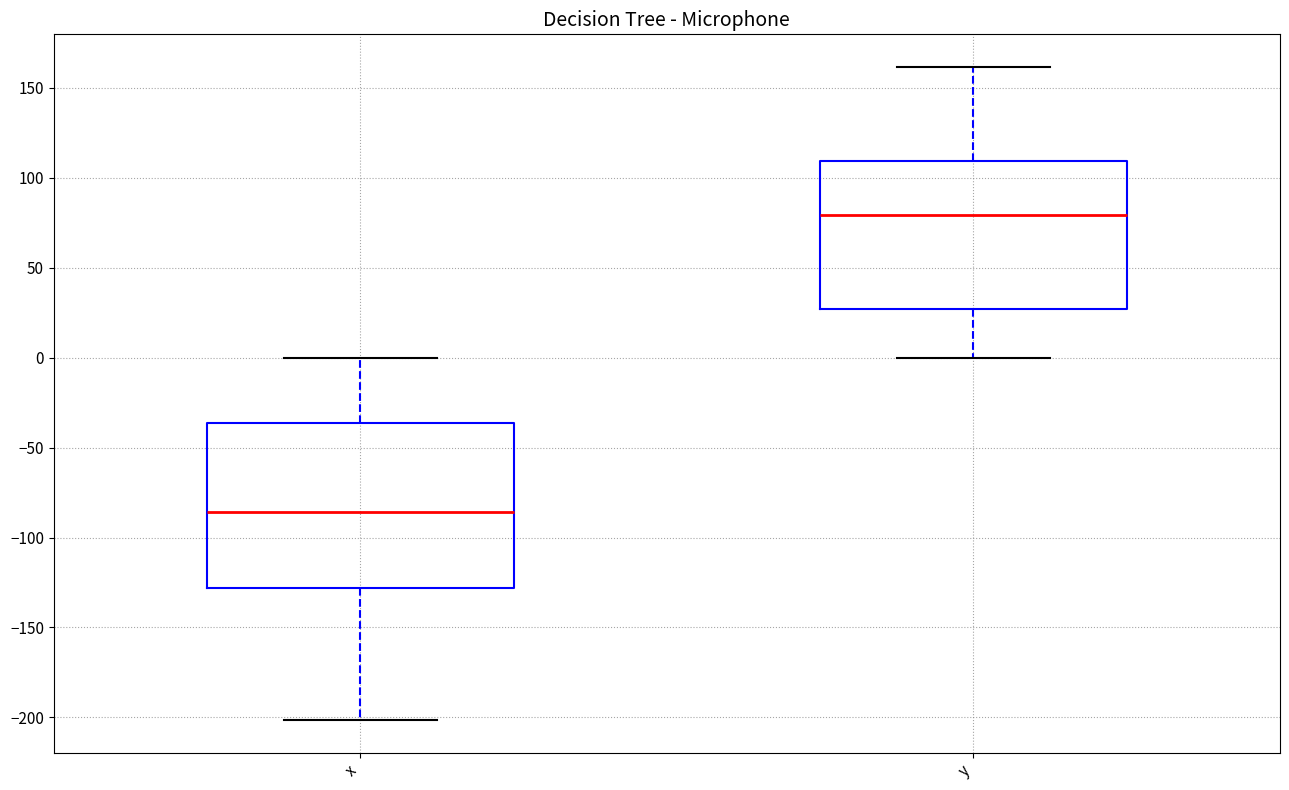

Reading left to right, read every box against the y-axis: the position of its median line, the range the box covers, and the ends of its whiskers. The values are not printed on the chart, so give them approximately, as read against the axis.

x: median -85, box -130 to -35, whiskers -200 to 0
y: median 80, box 25 to 110, whiskers 0 to 160